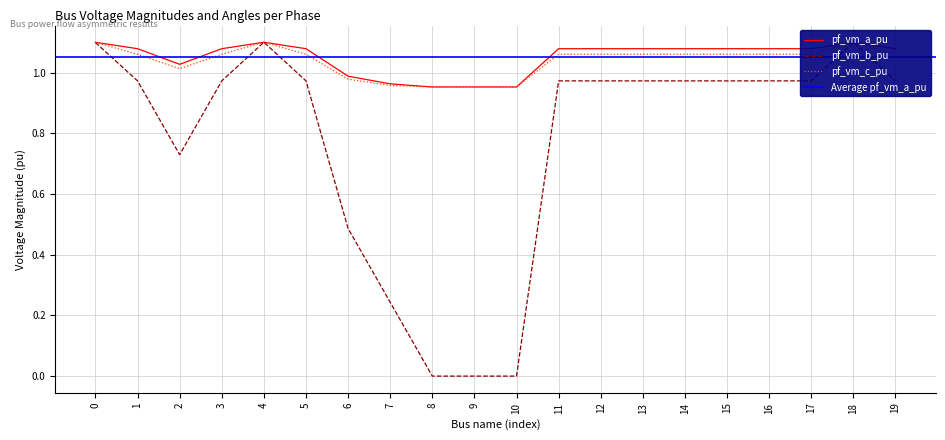

Is the value of pf_vm_b_pu at 7 greater than the value of pf_vm_a_pu at 16?

No